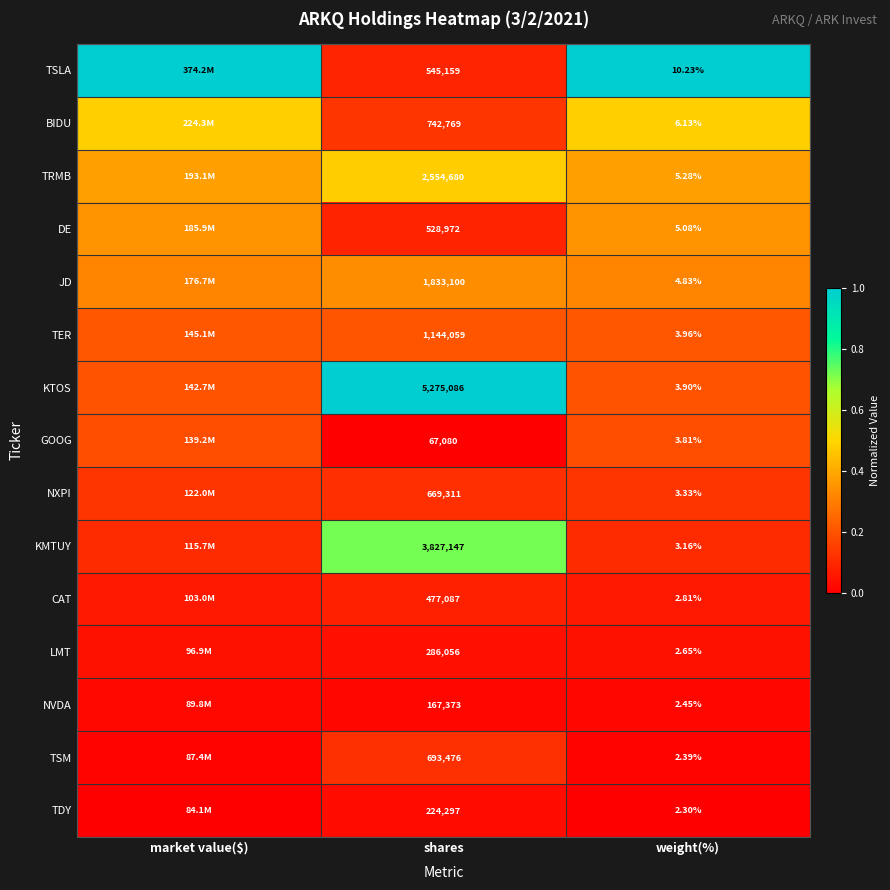

At how many categories does at least one series exceed 0?

3